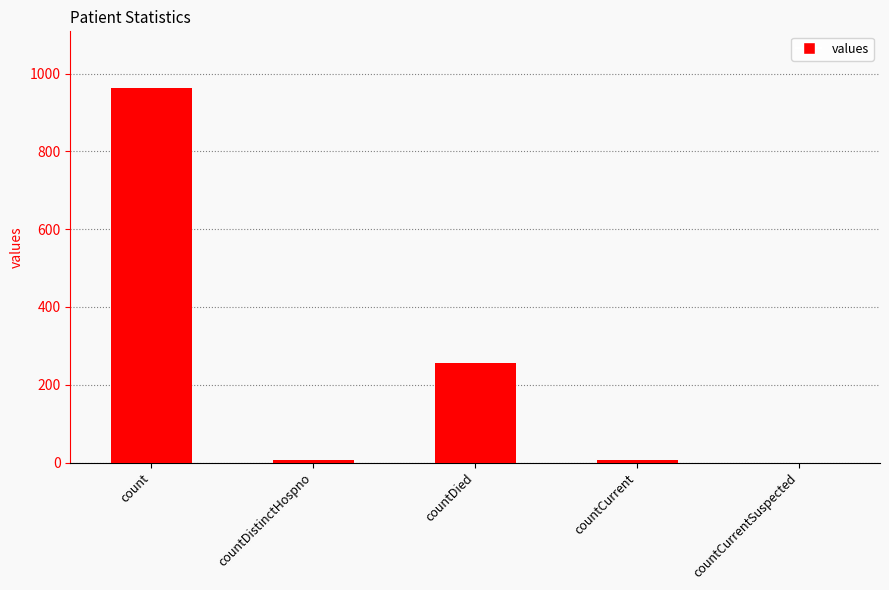

Count the number of categories in the chart.

5